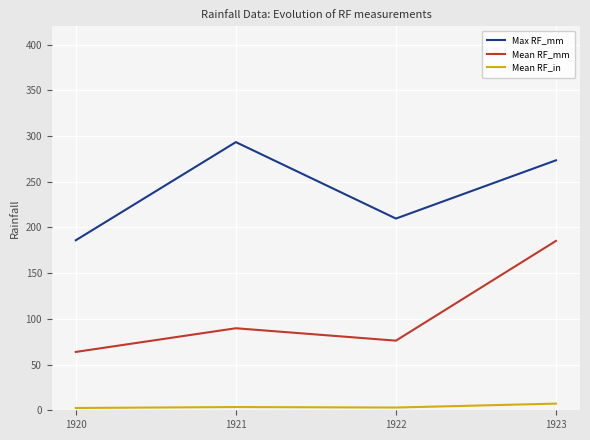

True or false: Max RF_mm and Mean RF_in cross at least once.

False